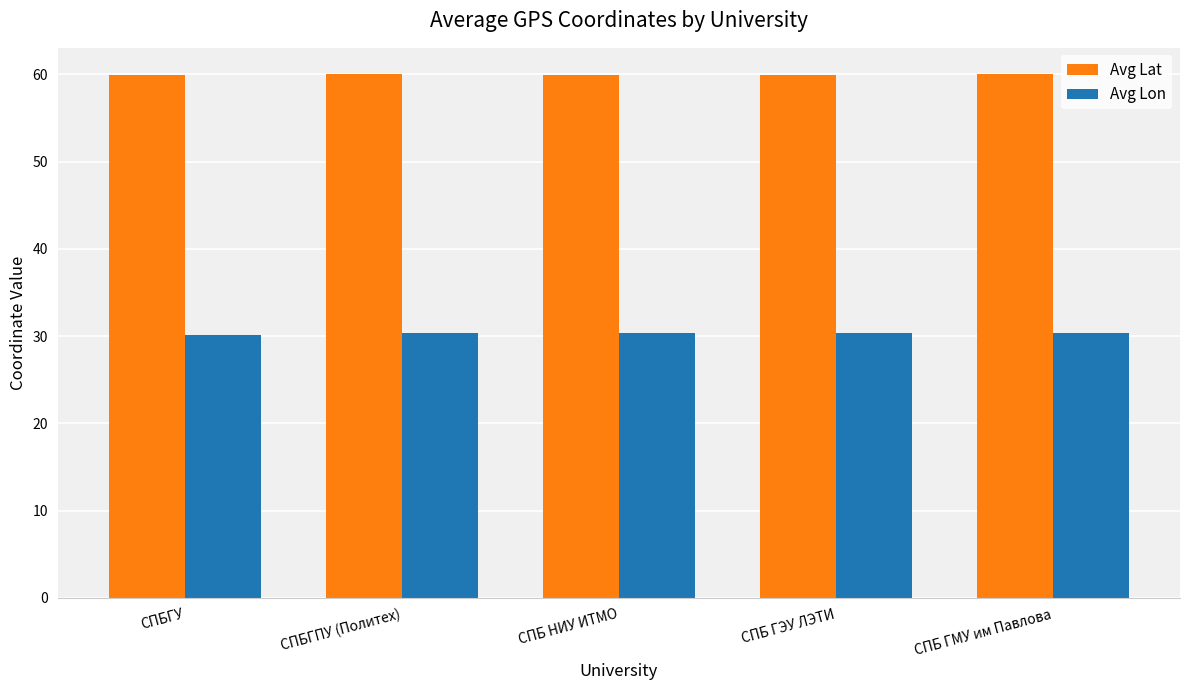

List the series in order of their overall mean, highest first.

Avg Lat, Avg Lon